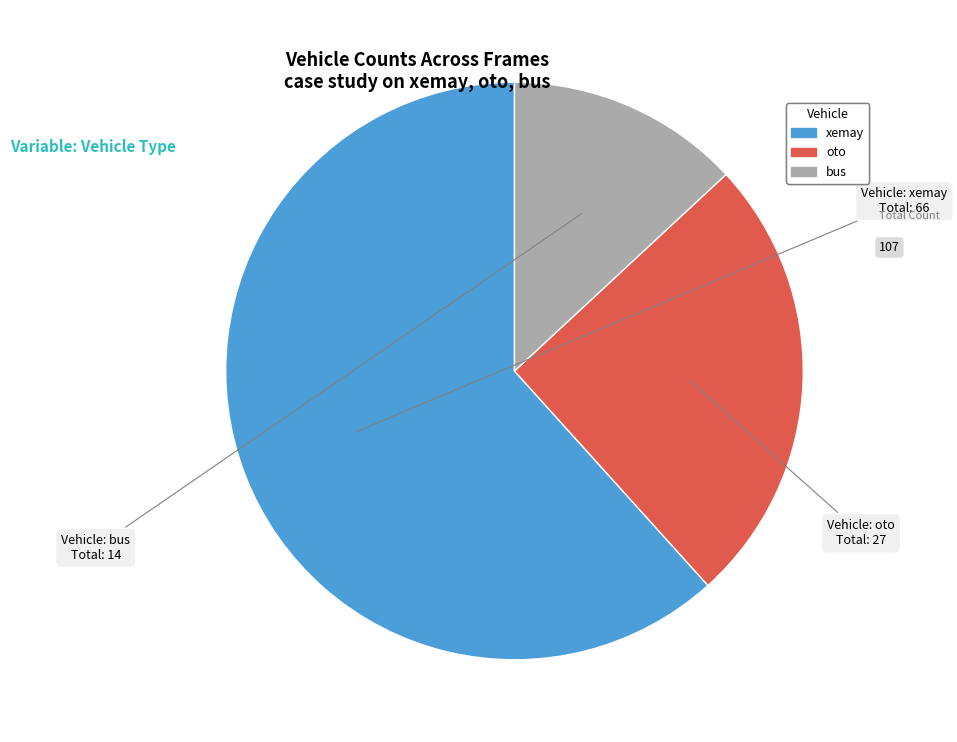

How many slices are in this pie chart?

3